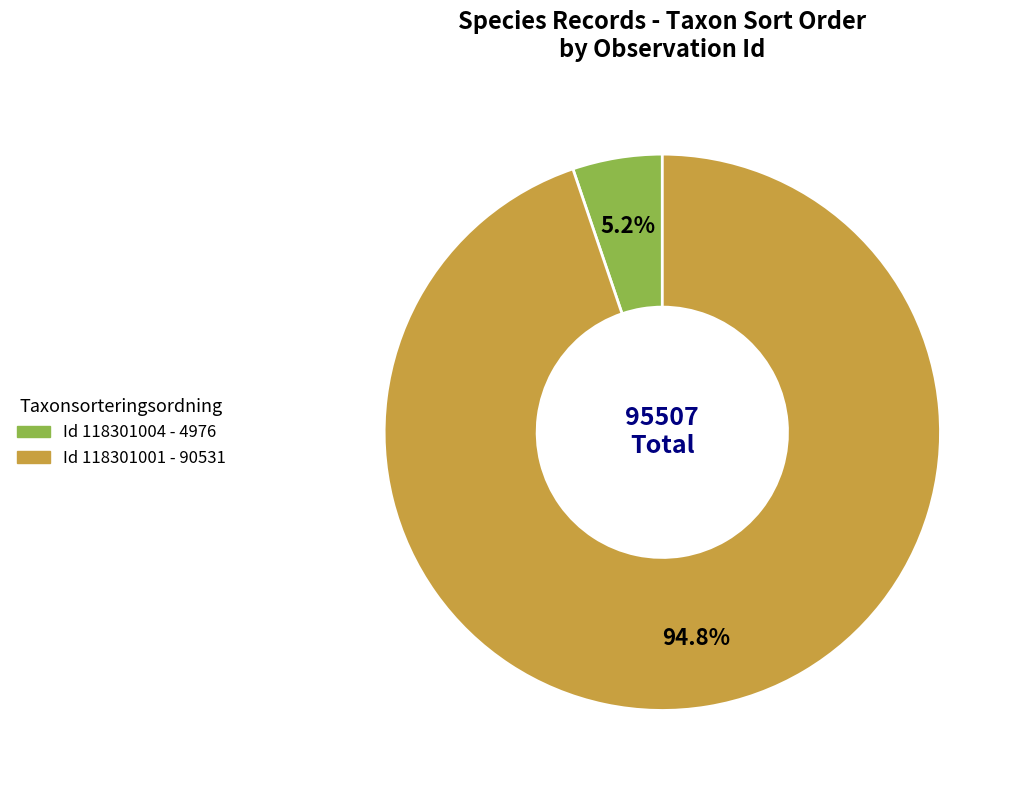

Is there a majority slice in this chart?

Yes